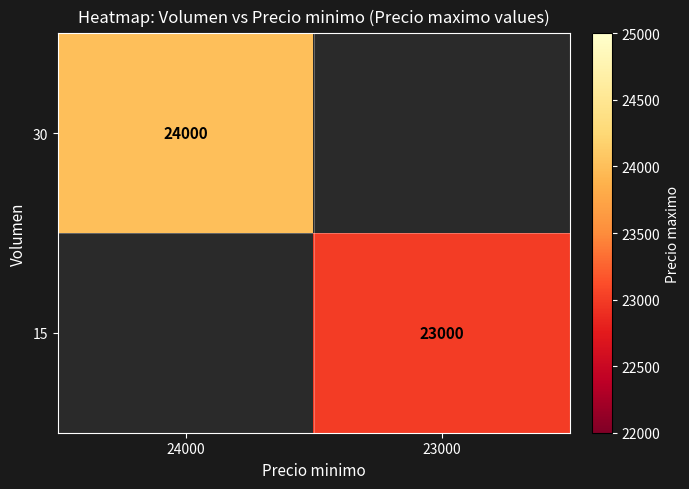

Is it true that 15 equals 8340 at 23000?

False